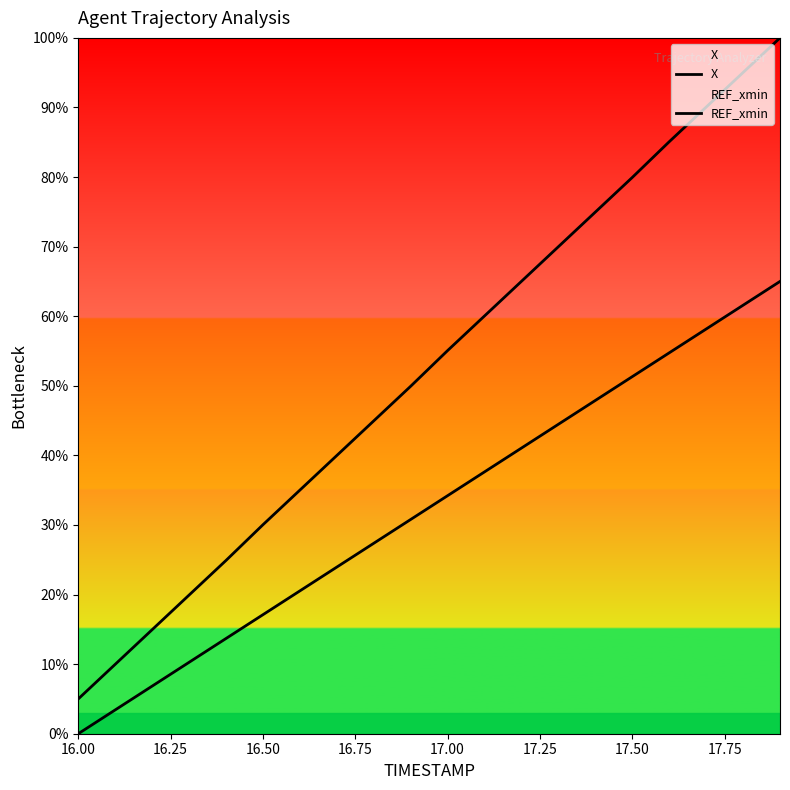

True or false: REF_xmin and X cross at least once.

False